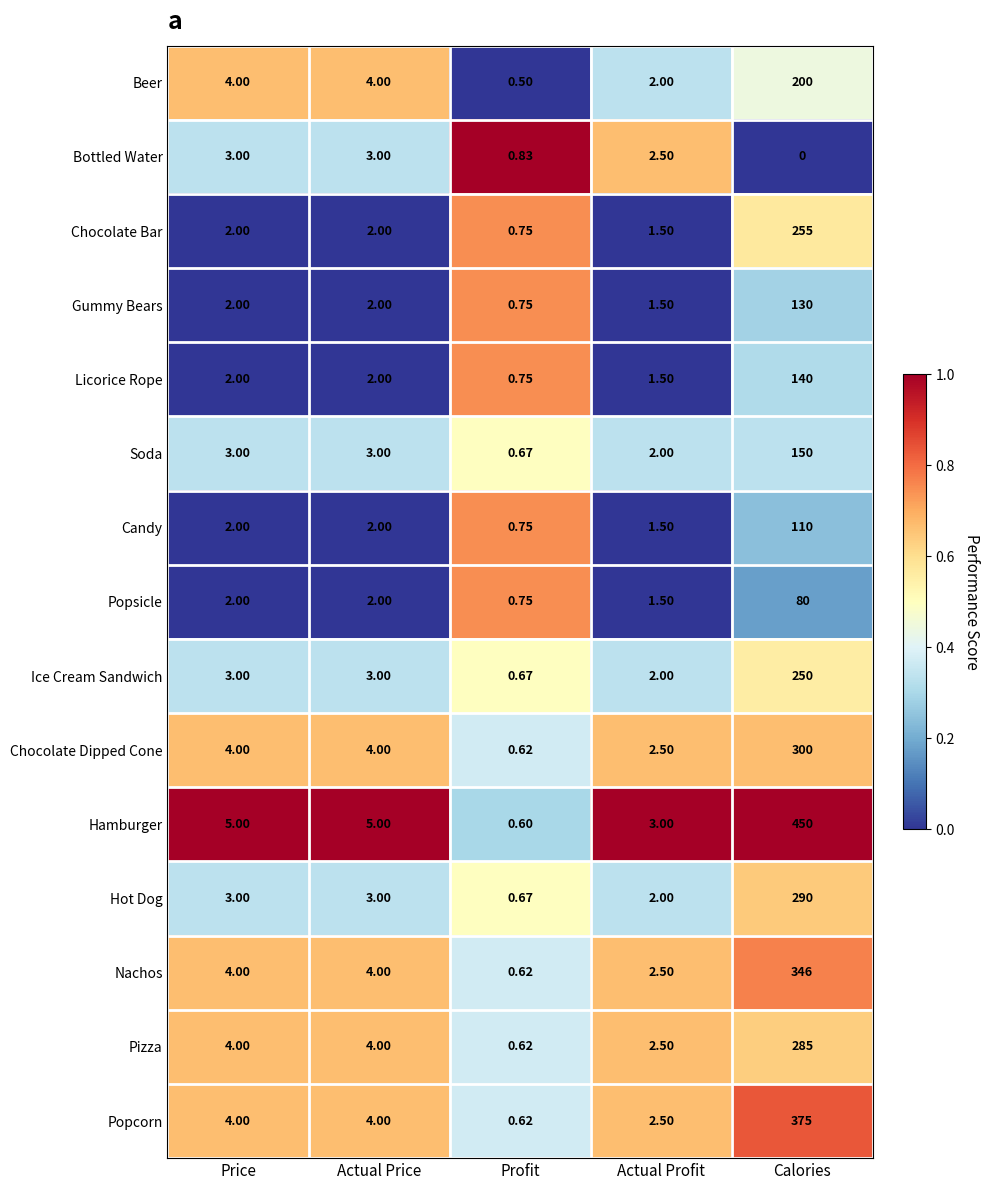

Which category has the lowest value in the Licorice Rope series?

Profit